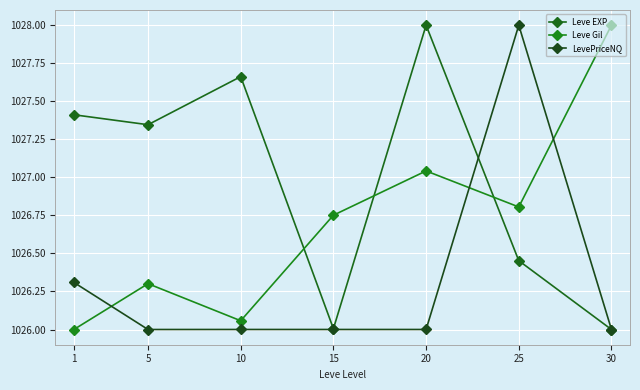

What is the difference between the maximum and minimum values in the Leve Gil series?

2.0